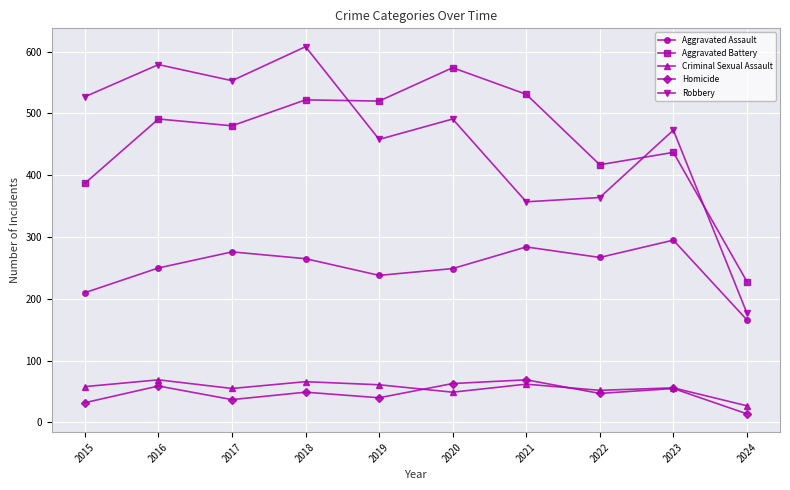

True or false: Robbery and Aggravated Battery intersect in this chart.

True